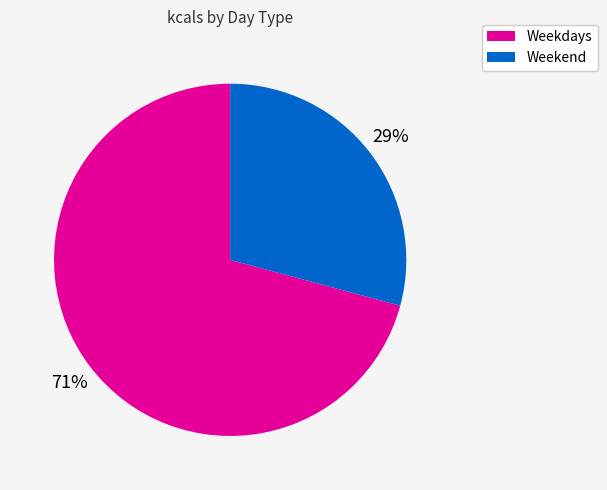

To the nearest percent, what is the difference between the largest and smallest slice percentages?

42%